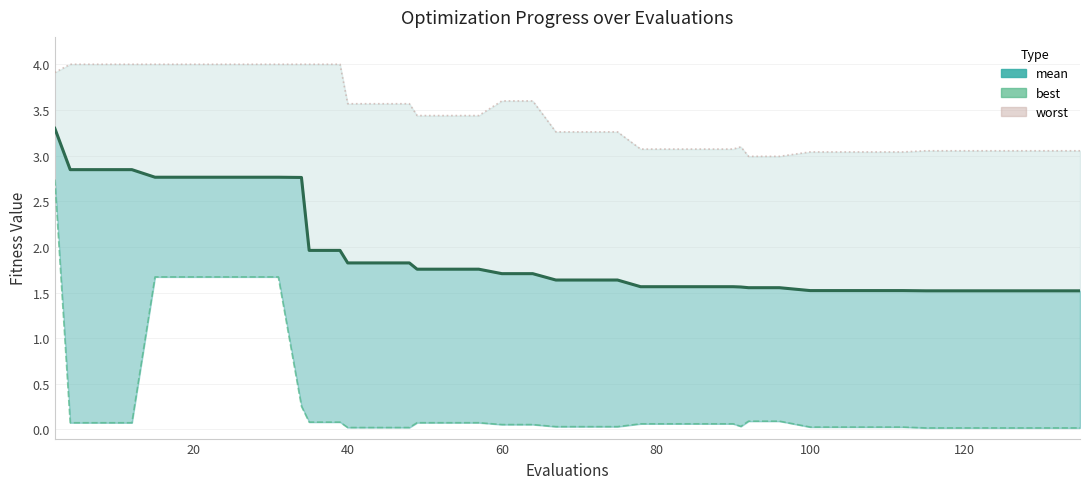

True or false: the data shows 0.8 at 29.

False